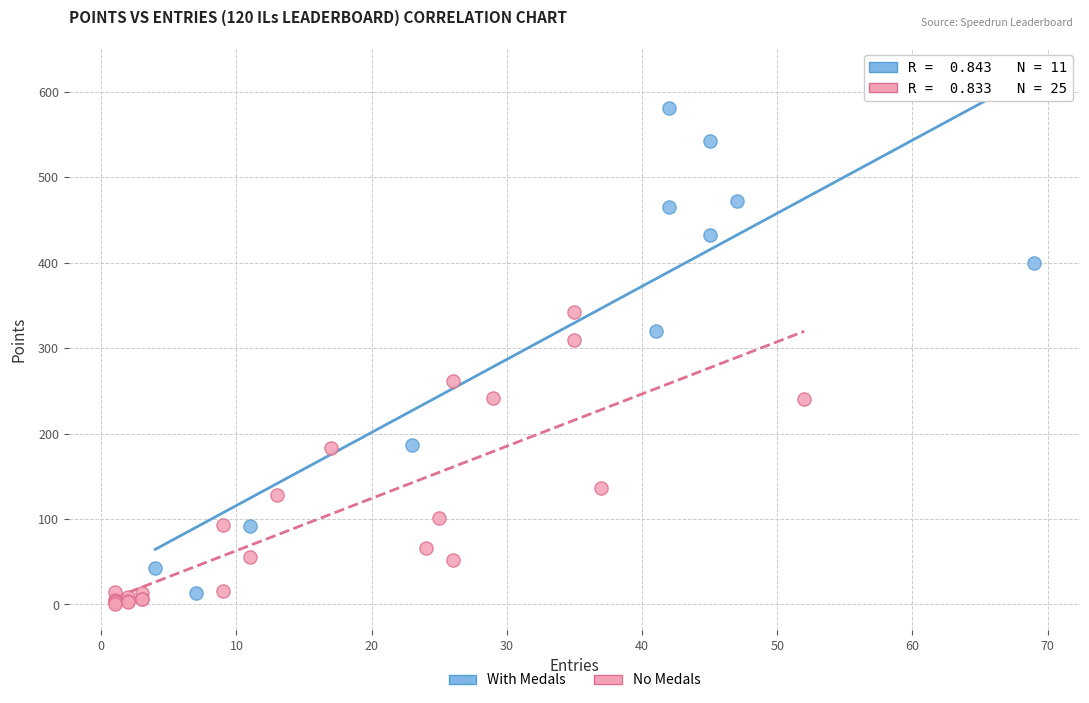

Which series has the largest Y range (max minus min)?

With Medals